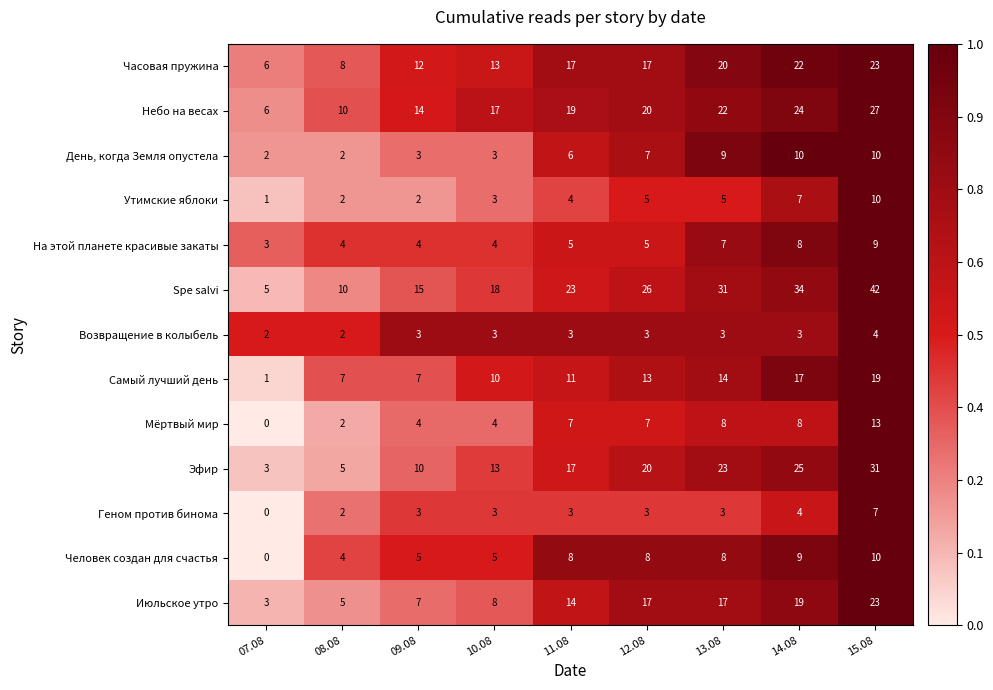

Count the number of categories in the chart.

9